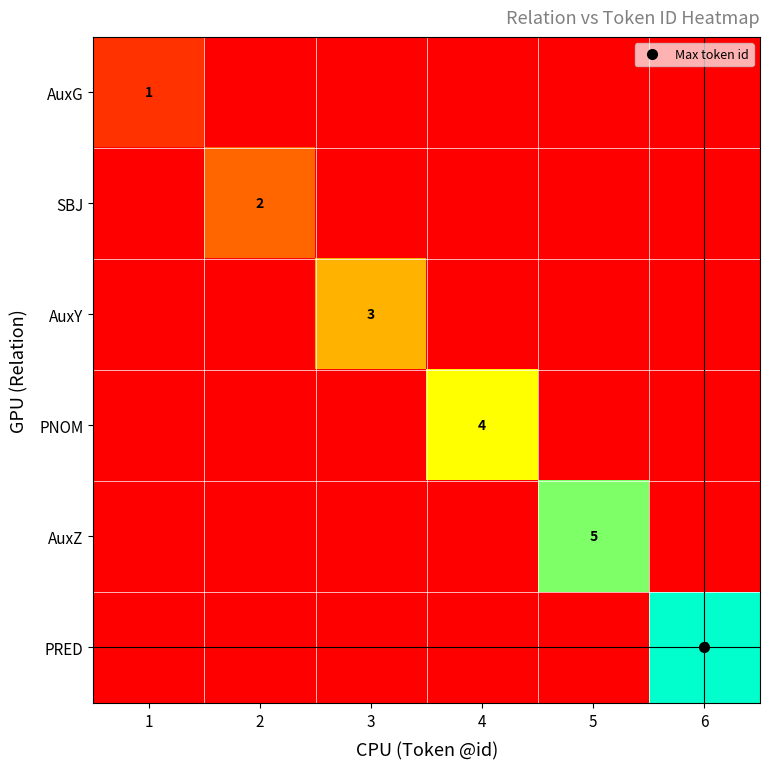

Is the value of PNOM at 5 greater than the value of AuxG at 1?

No